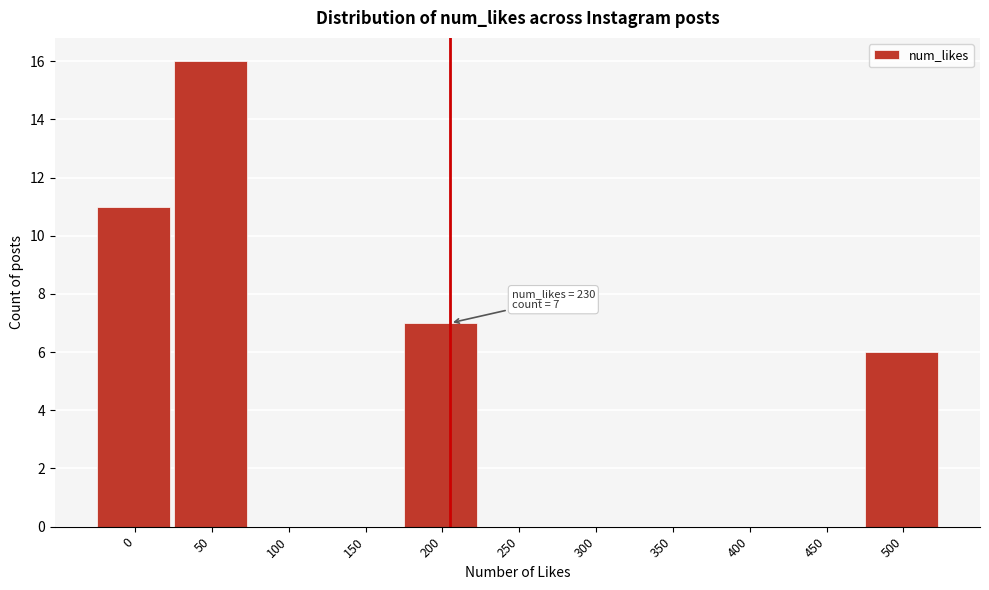

Reading left to right, extract all data points from this chart.

0=11	50=16	100=0	150=0	200=7	250=0	300=0	350=0	400=0	450=0	500=6